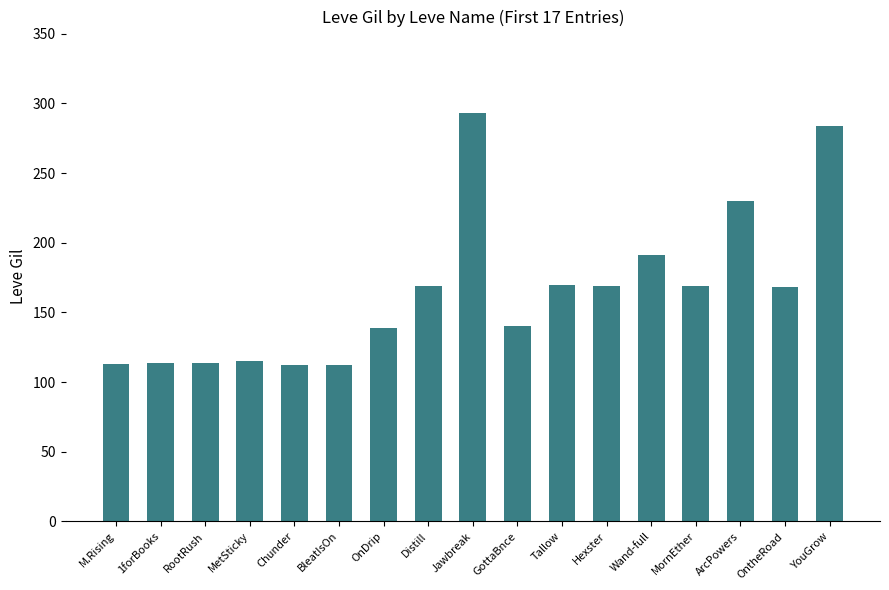

The value at OnDrip is 139. True or false?

True